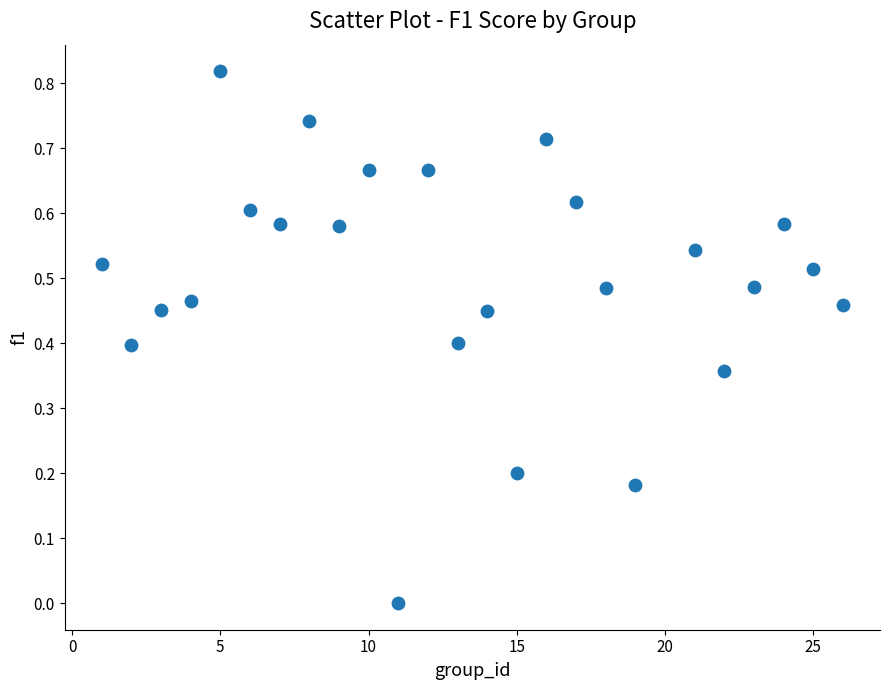

What is the range of X values (max minus min)?

25.0